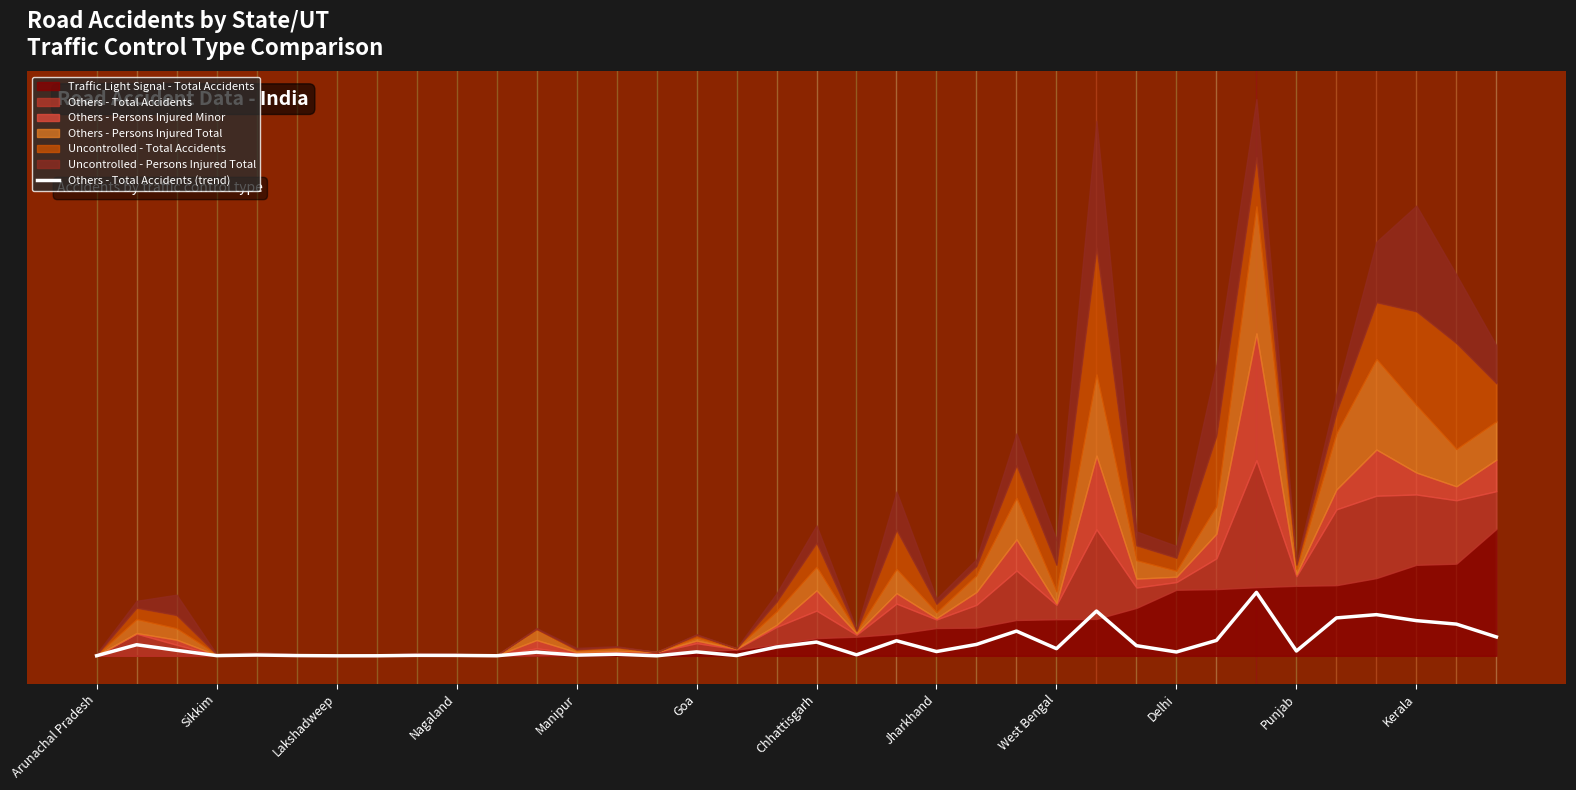

What value does the data have at West Bengal?

1697.2